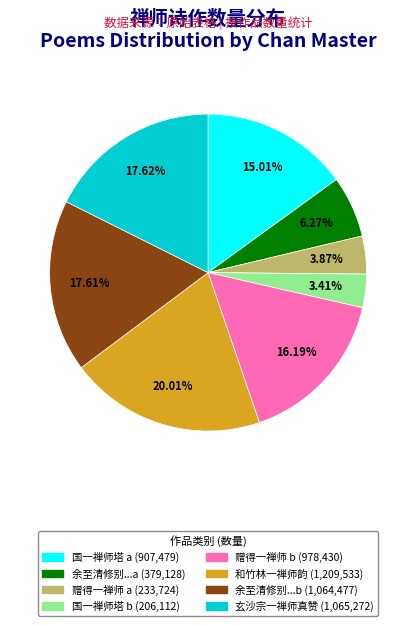

Does any single category account for the majority?

No